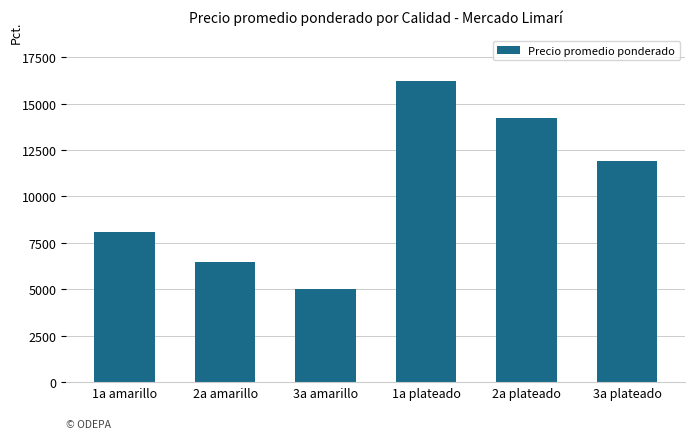

The chart shows a value of 4995 at 3a amarillo. True or false?

True